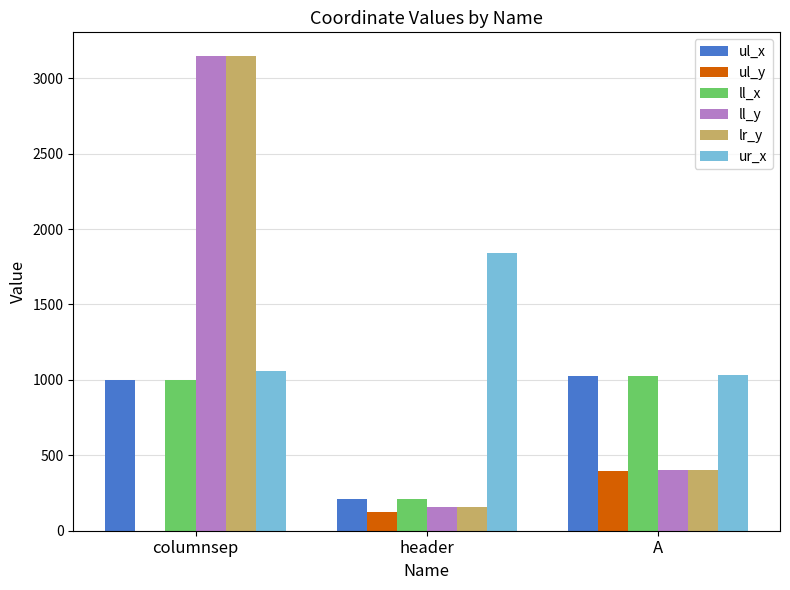

Is it true that lr_y equals 401 at A?

True